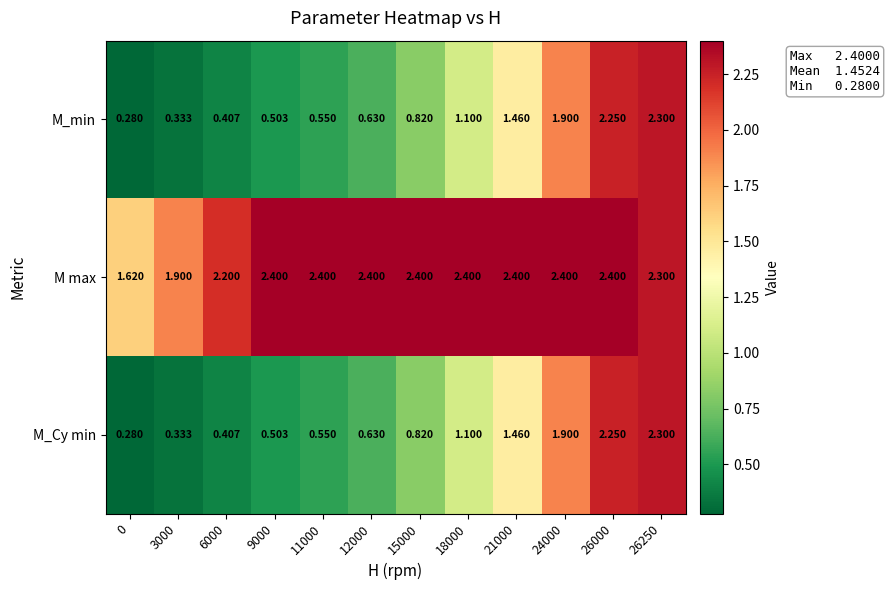

Is the value of M_min at 24000 greater than the value of M max at 26250?

No